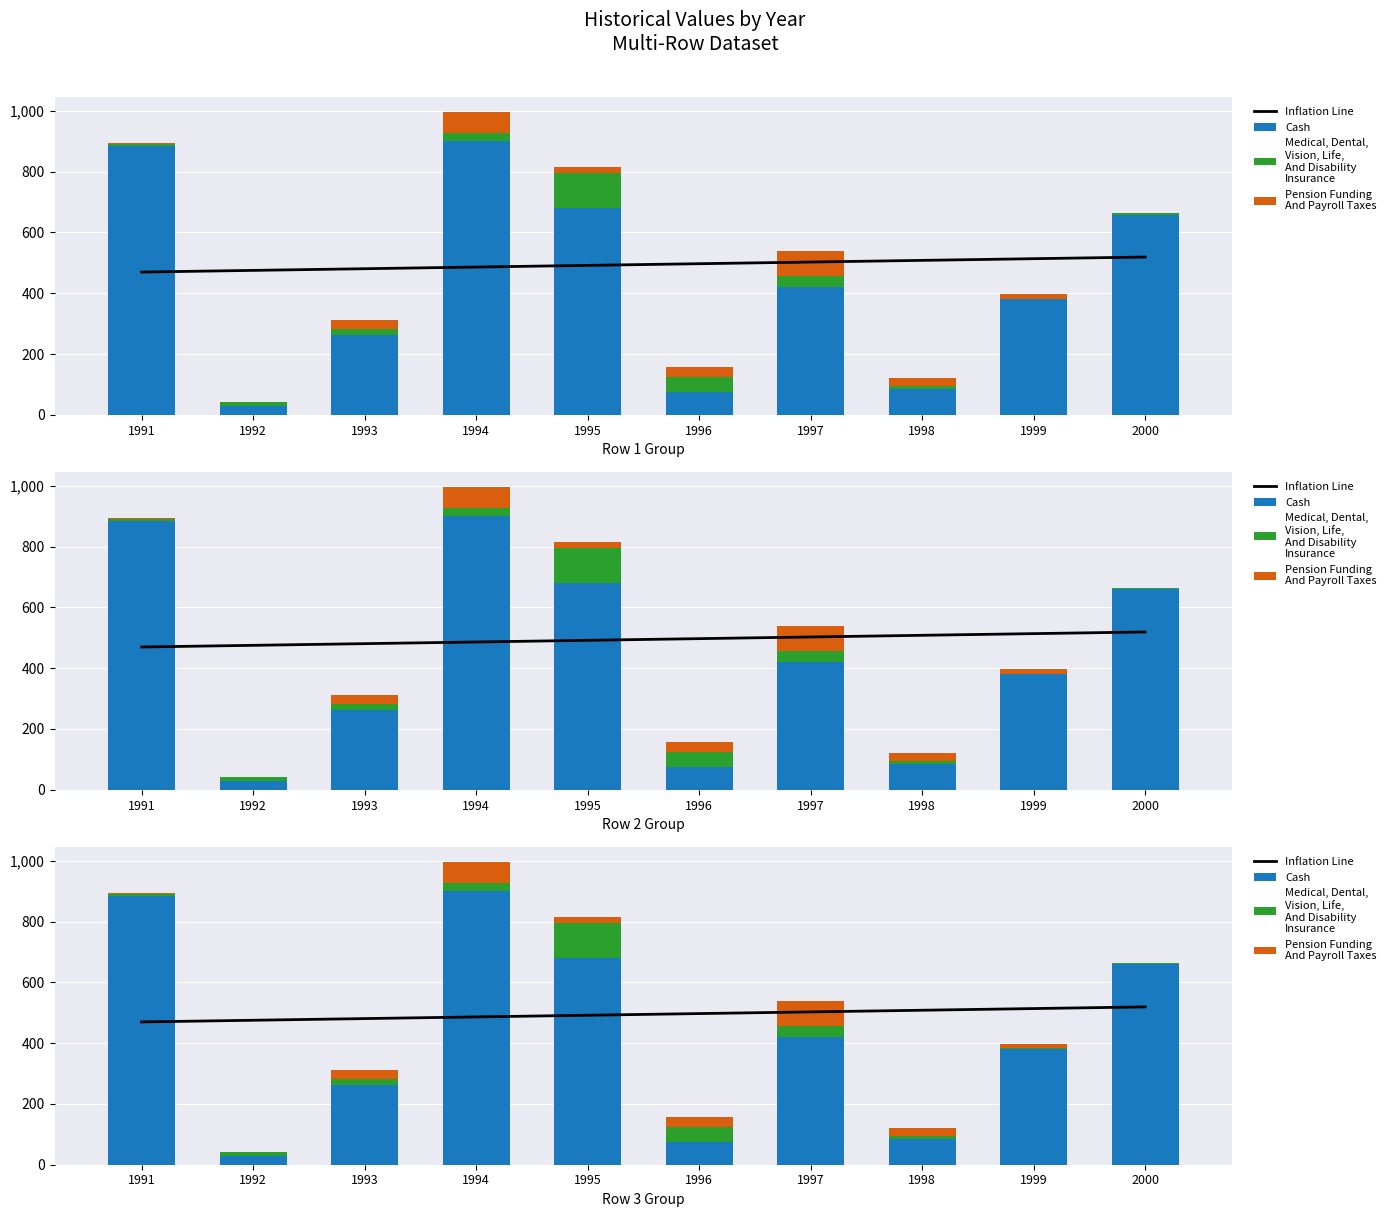

The Cash series shows 43.1 at 1992. True or false?

False